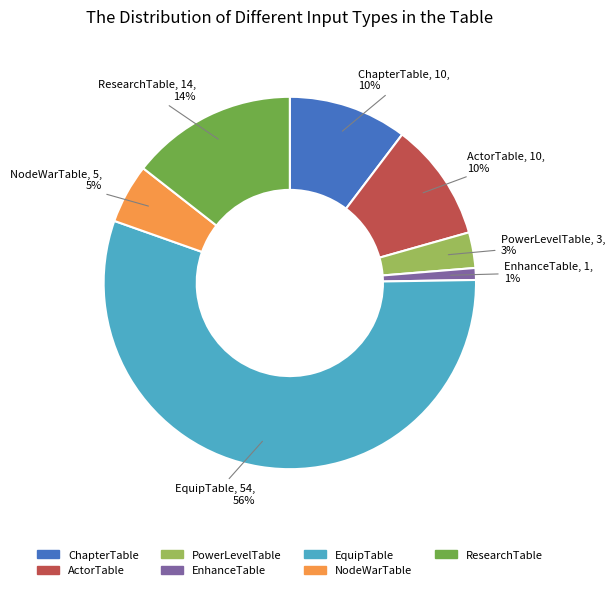

How many segments does this pie chart have?

7